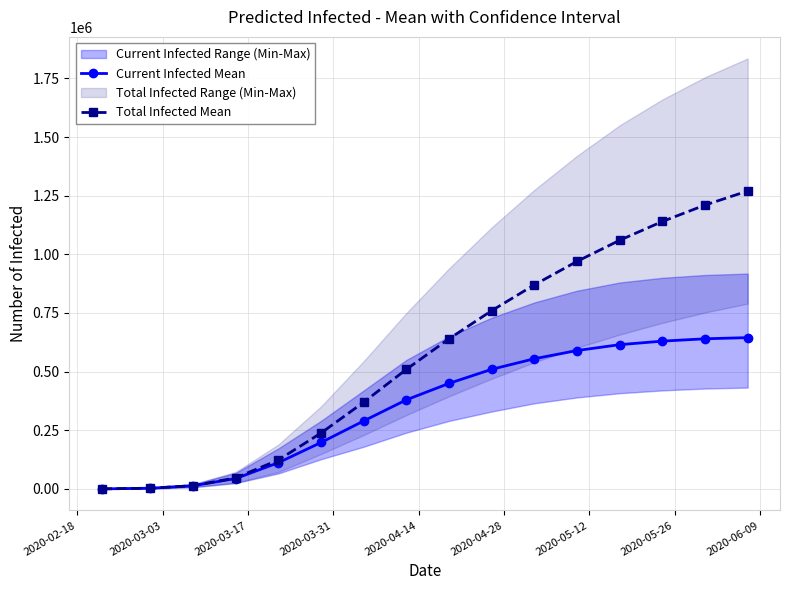

What is the difference between the maximum and minimum values in the Total Infected Mean series?

1269650